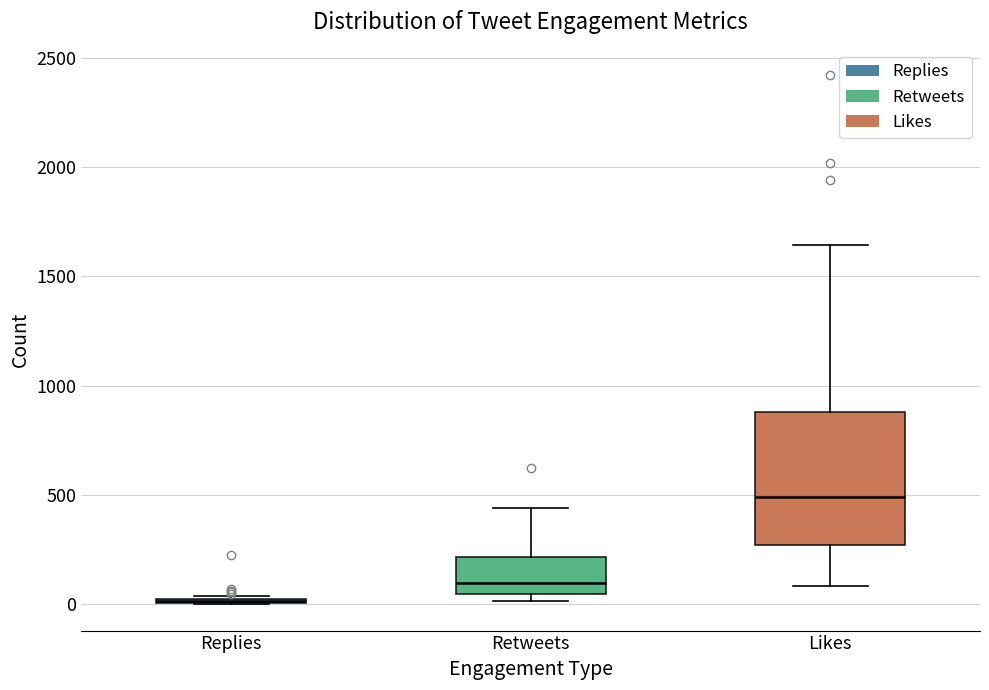

Reading left to right, transcribe this box plot: for each box, give where its median line is, the range the box spans, and where its two whiskers end, as read against the y-axis. The values are not printed on the chart, so give them approximately, as read against the axis.

Replies: box collapsed to a line at 0, whiskers 0 to 50
Retweets: median 100, box 50 to 200, whiskers 0 to 450
Likes: median 500, box 250 to 900, whiskers 100 to 1650